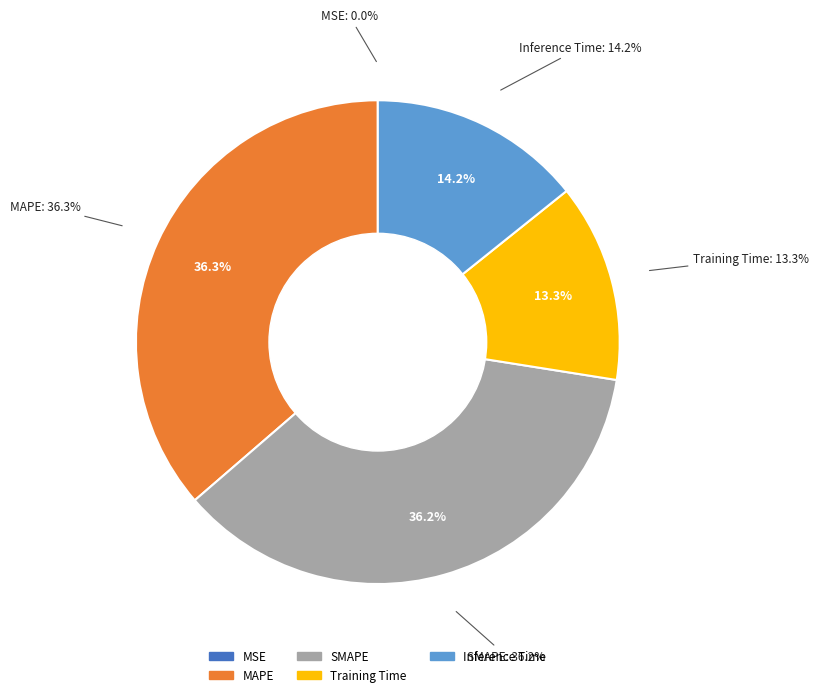

To the nearest percent, what is the average slice percentage?

20%